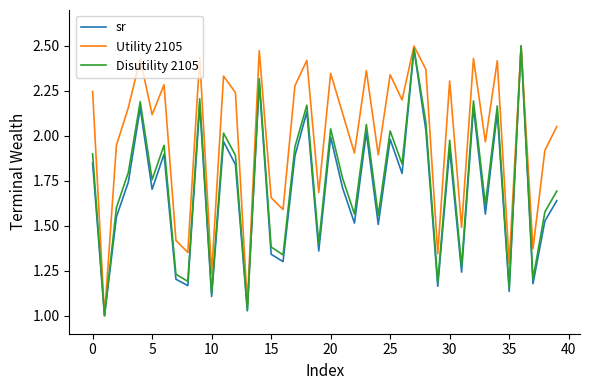

What is the sum of all Utility 2105 values?

79.5